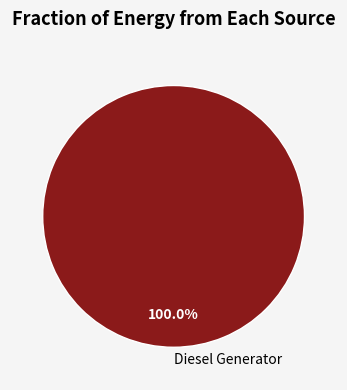

Is there a majority slice in this chart?

Yes